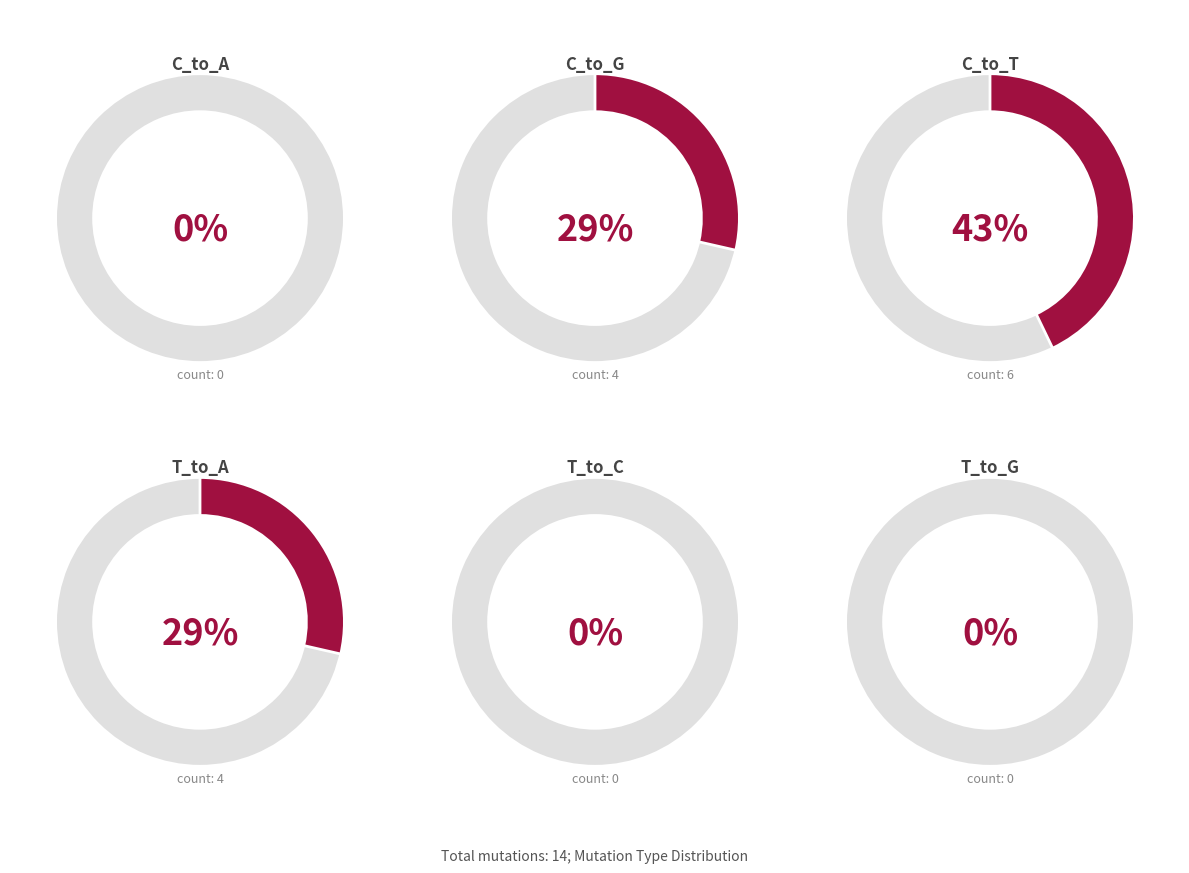

Which slice is the smallest?

C_to_A